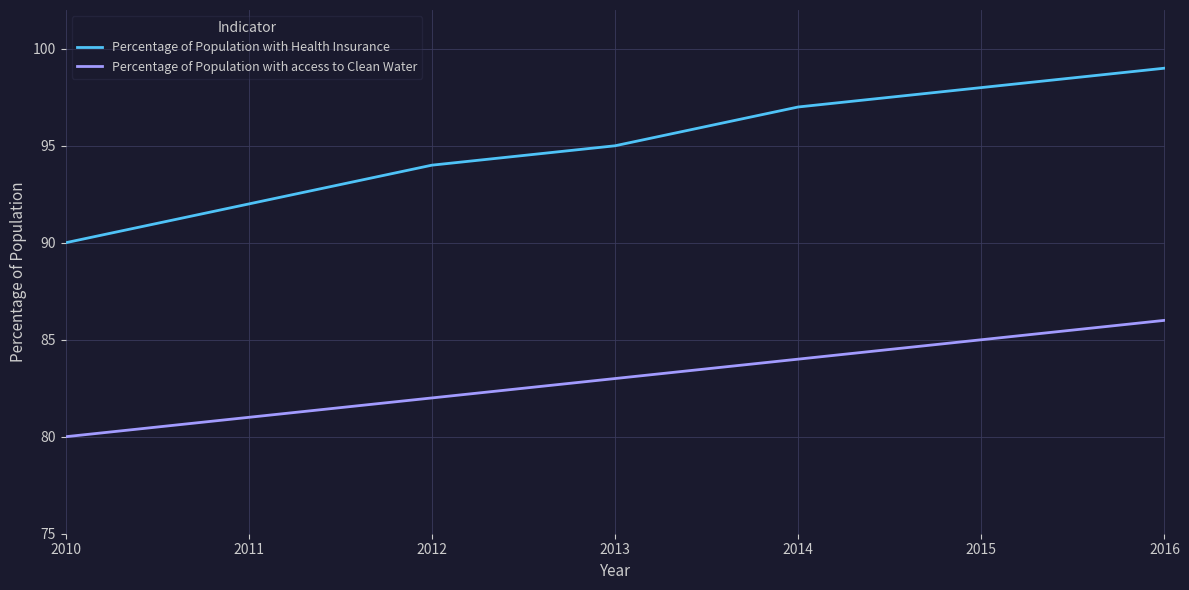

How many lines are shown in the chart?

2